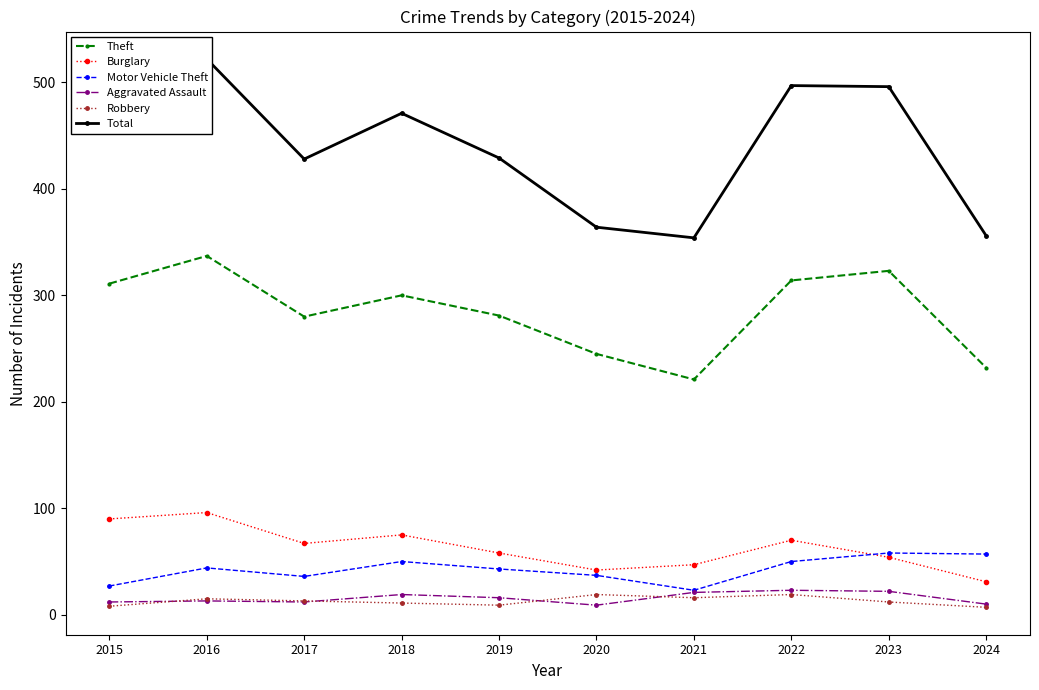

At which category is the sum across all series the highest?

2016